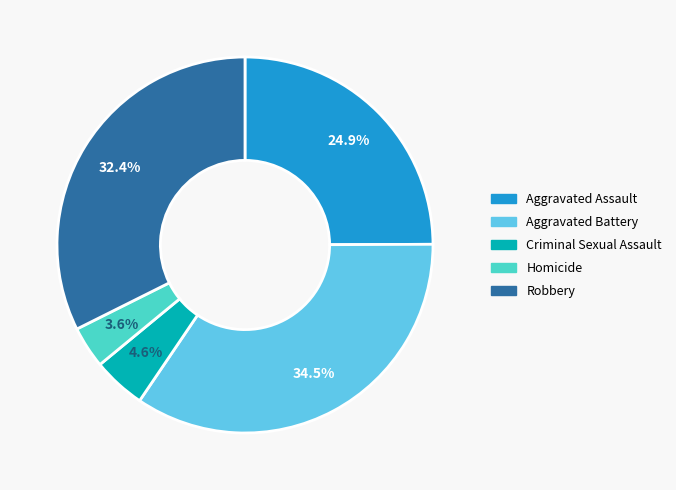

Which category has the biggest portion of the pie?

Aggravated Battery